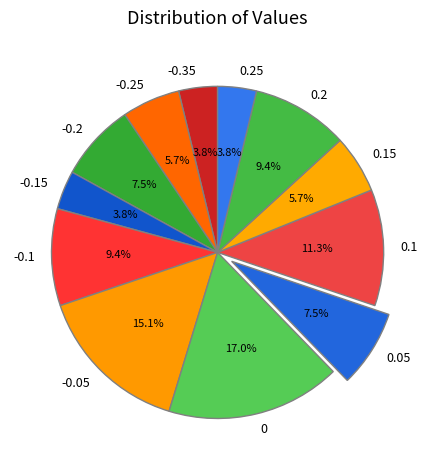

Combined, do 0.1 and 0.05 account for over 50%?

No